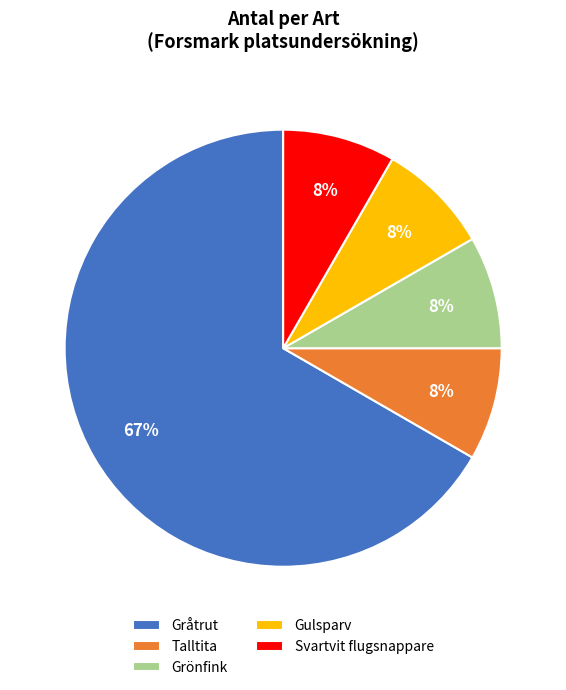

Is the sum of Gråtrut and Svartvit flugsnappare greater than half?

Yes